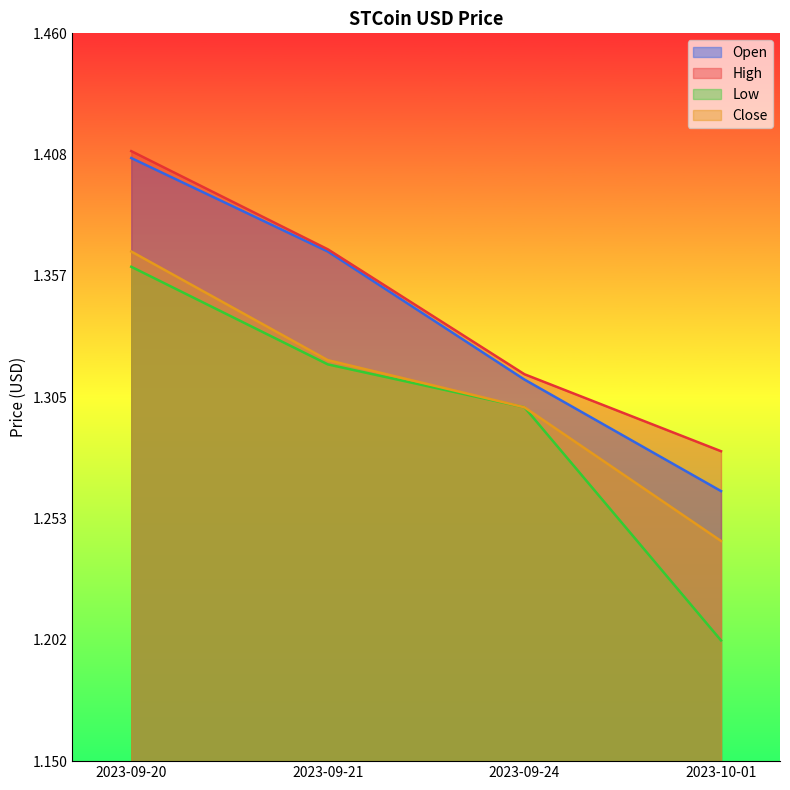

Which series changed the most between 2023-09-20 and 2023-10-01?

Low